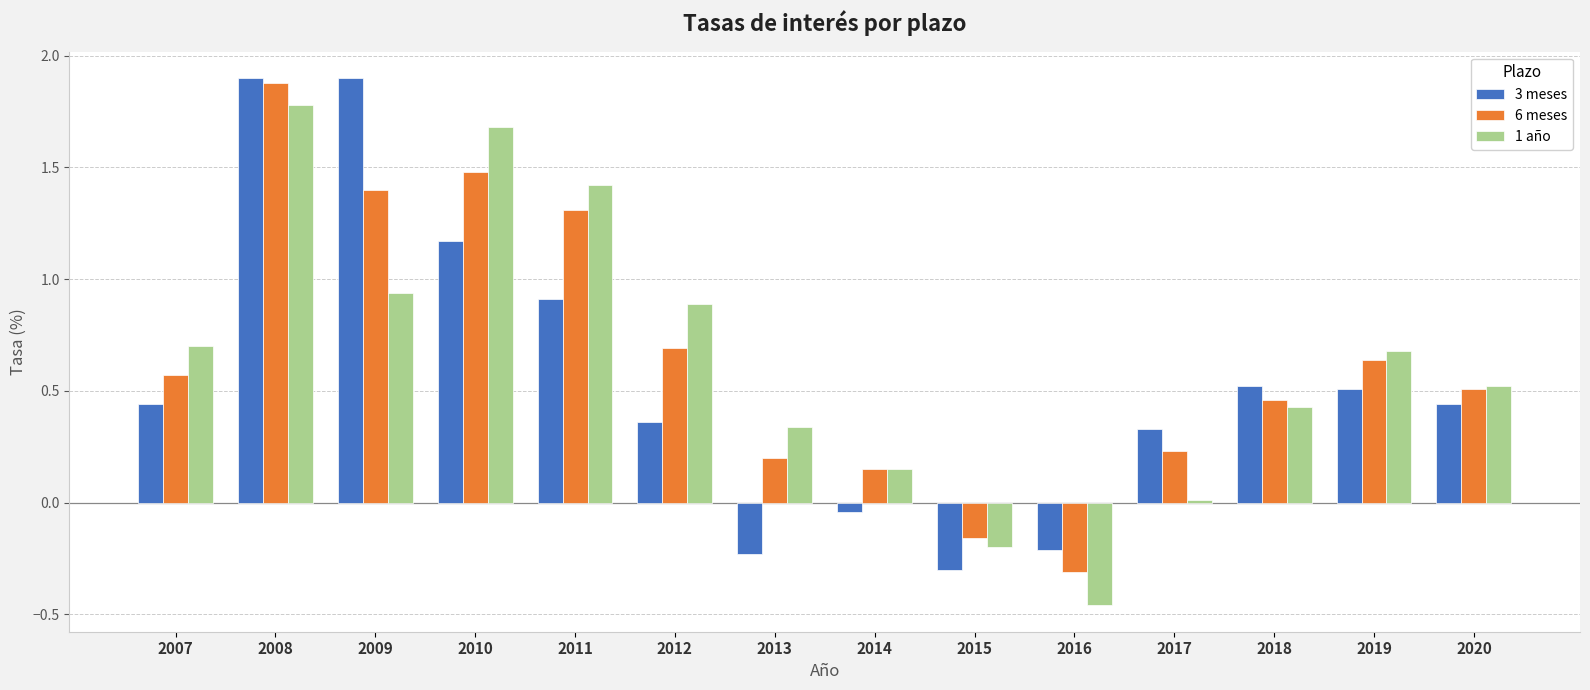

At which label is 3 meses closest to 0?

2014